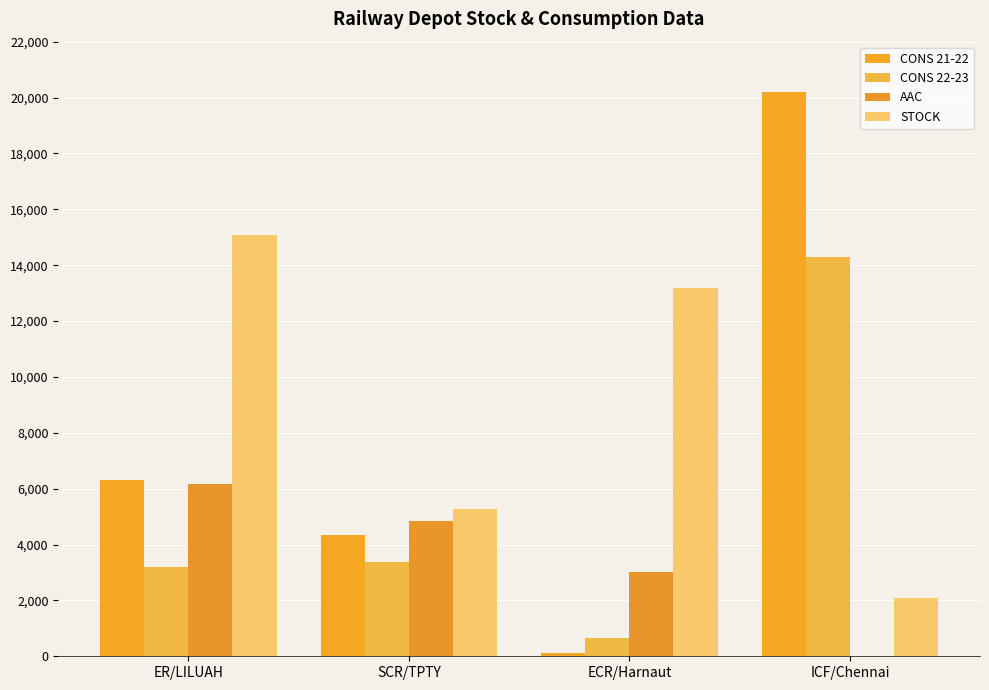

Which series changed the most between ECR/Harnaut and ICF/Chennai?

CONS 21-22